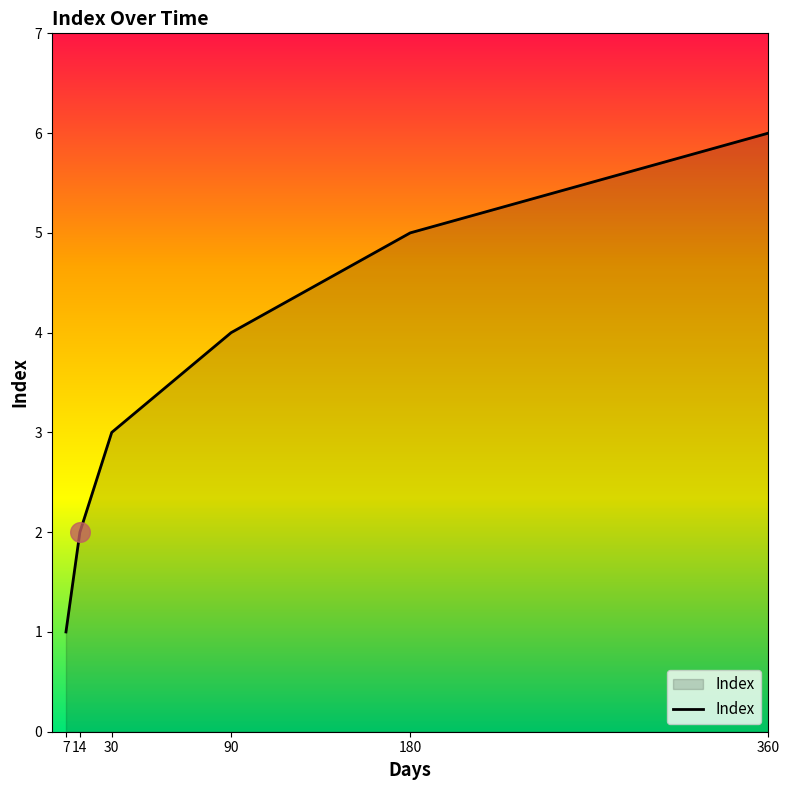

What is the ratio of the value at 360 to the value at 180?

1.2